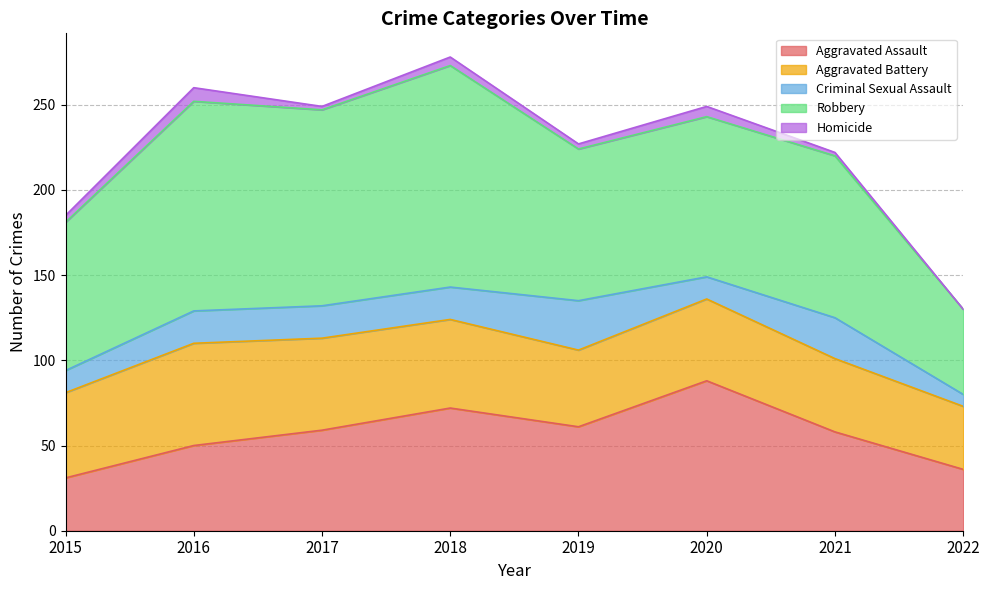

Which series changed the most between 2015 and 2016?

Robbery